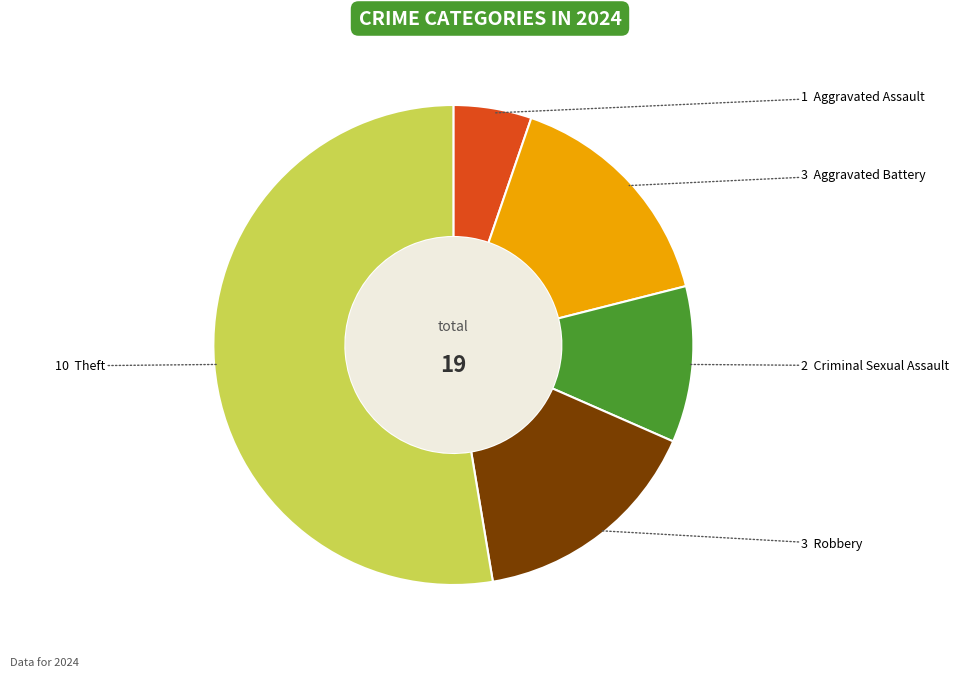

Does any single category account for the majority?

Yes